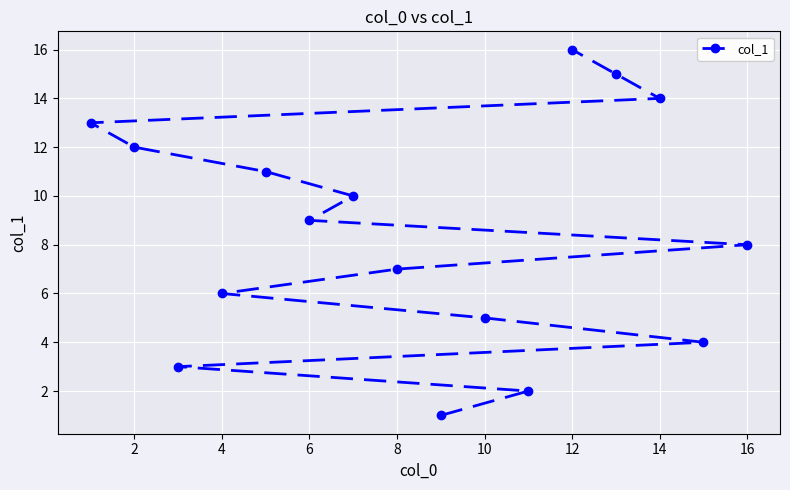

Which has a higher value, 14 or 12?

12